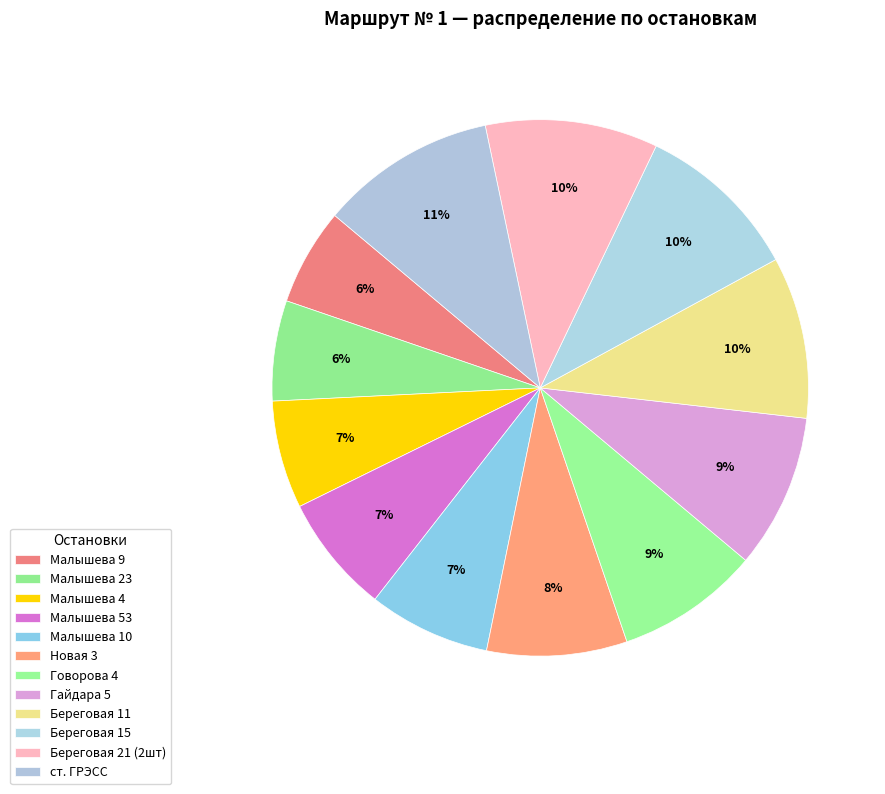

Rank the categories by value from highest to lowest.

ст. ГРЭСС, Береговая 21 (2шт), Береговая 15, Береговая 11, Гайдара 5, Говорова 4, Новая 3, Малышева 10, Малышева 53, Малышева 4, Малышева 23, Малышева 9